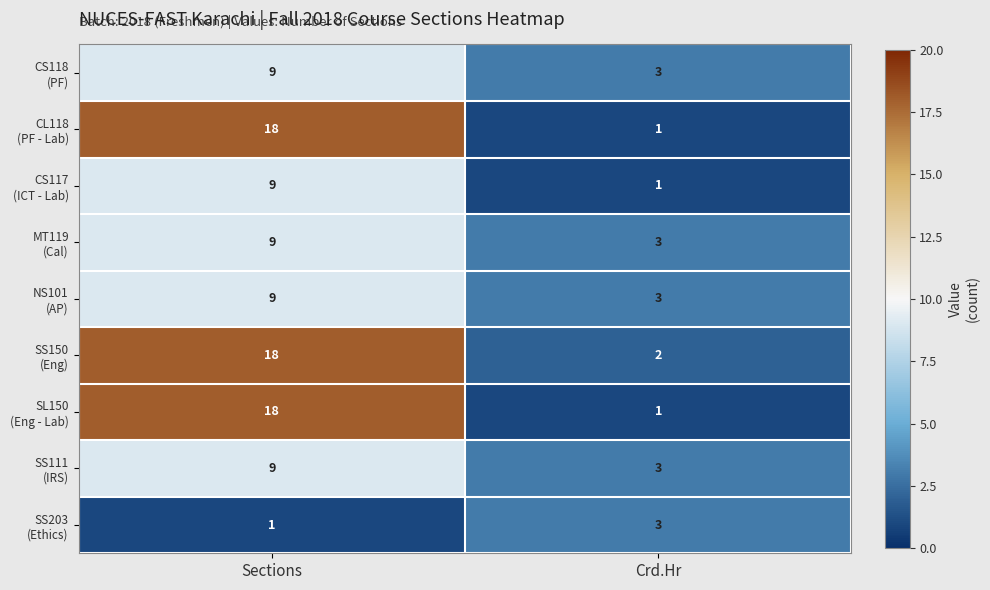

What is the total value across all series at Crd.Hr?

20